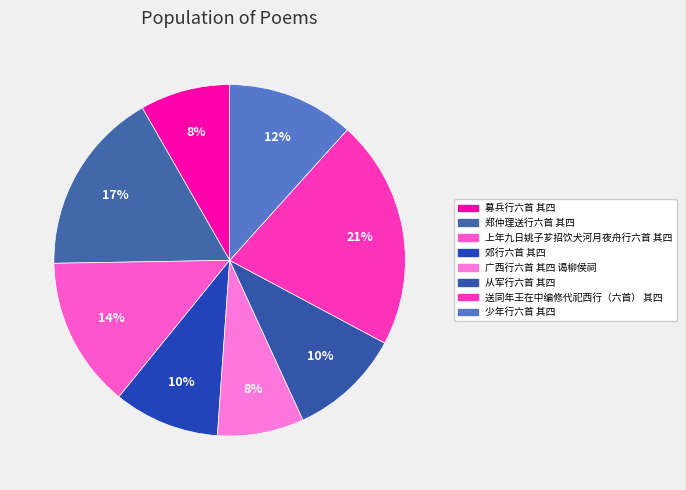

To the nearest percent, what is the difference between the 送同年王在中编修代祀西行（六首） 其四 and 募兵行六首 其四 slice percentages?

13%